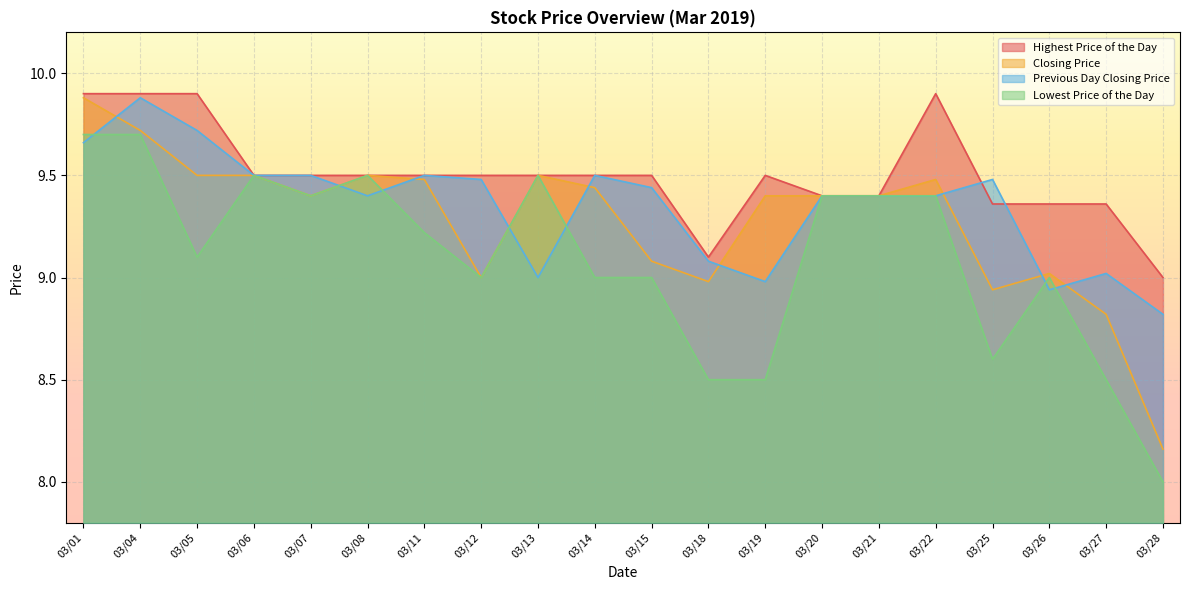

Where do Closing Price and Previous Day Closing Price first cross each other?

03/01 and 03/04